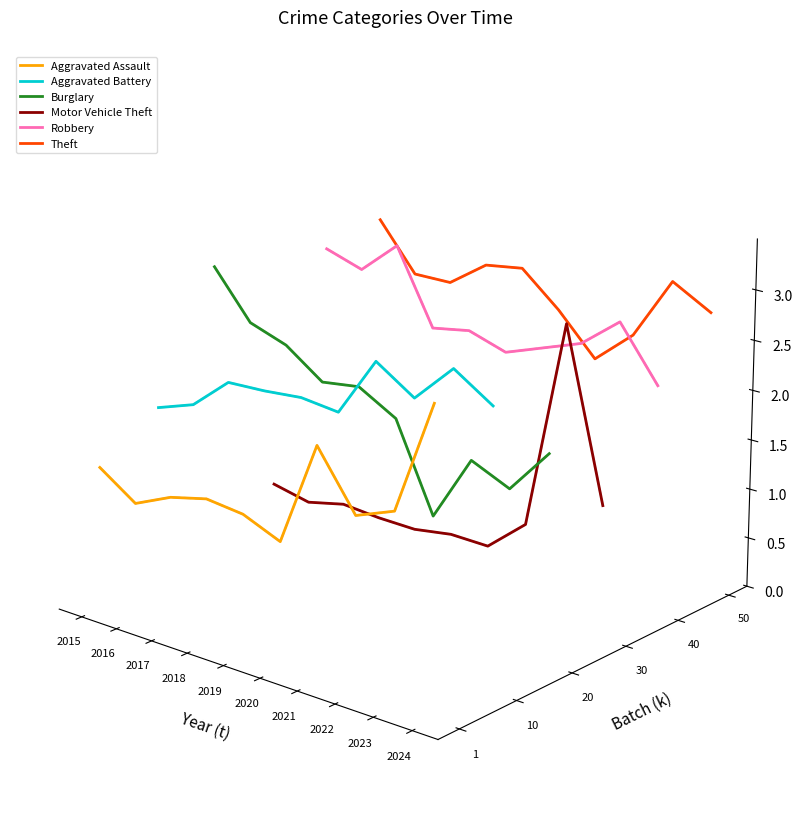

How many distinct data groups are displayed?

6